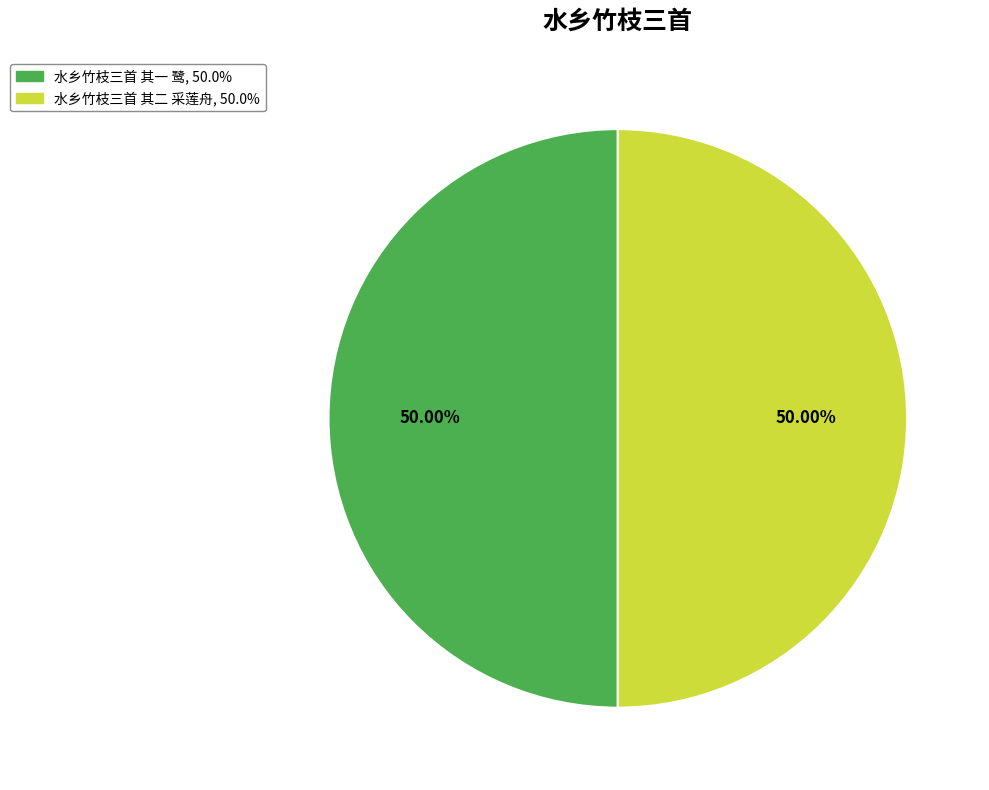

To the nearest percent, what is the combined percentage of 水乡竹枝三首 其一 鹭 and 水乡竹枝三首 其二 采莲舟?

100%